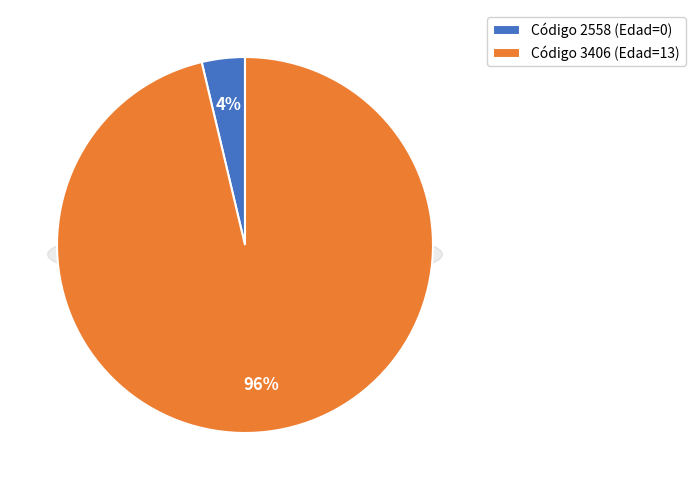

Which slice is the largest?

3406